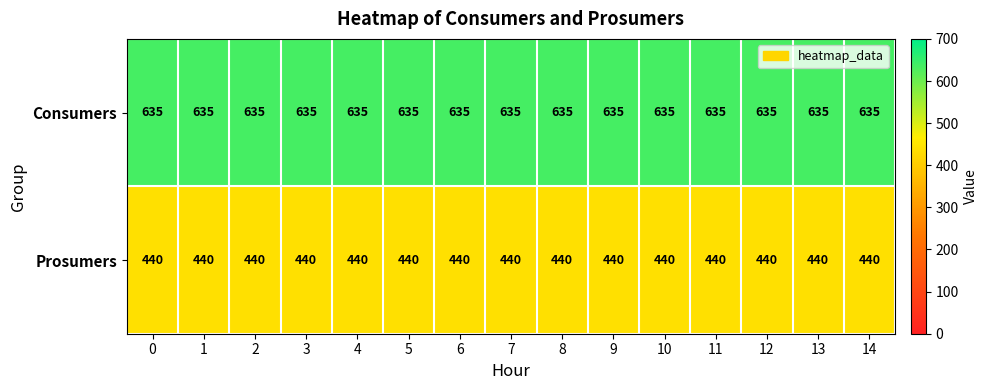

What is the average value of the Consumers series?

635